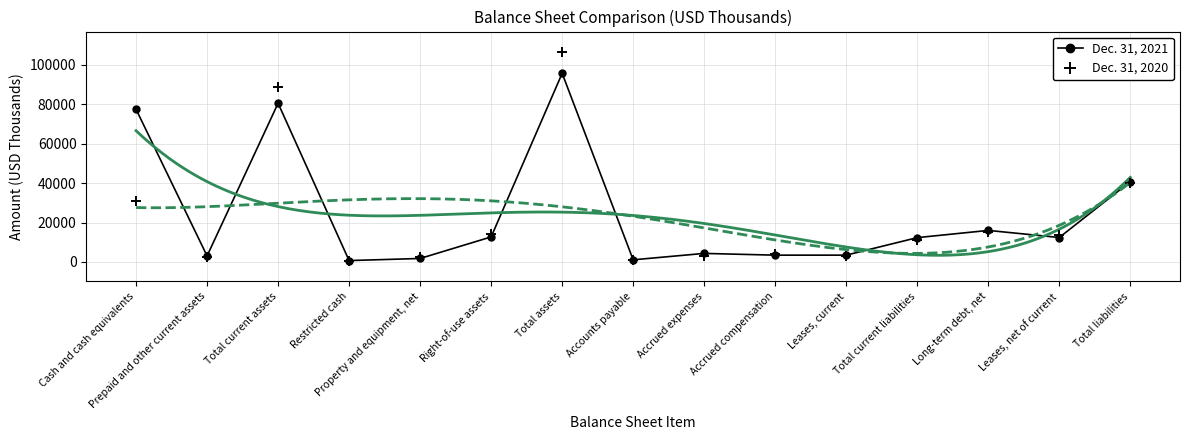

Where is the first local maximum for Dec. 31, 2020?

Total current assets